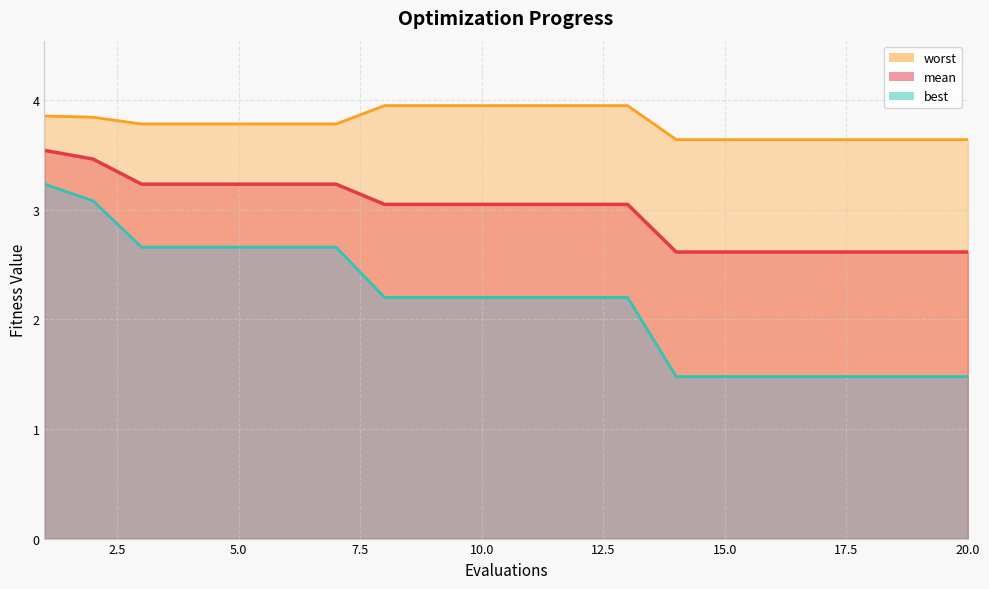

Which label corresponds to the smallest value in the chart?

14